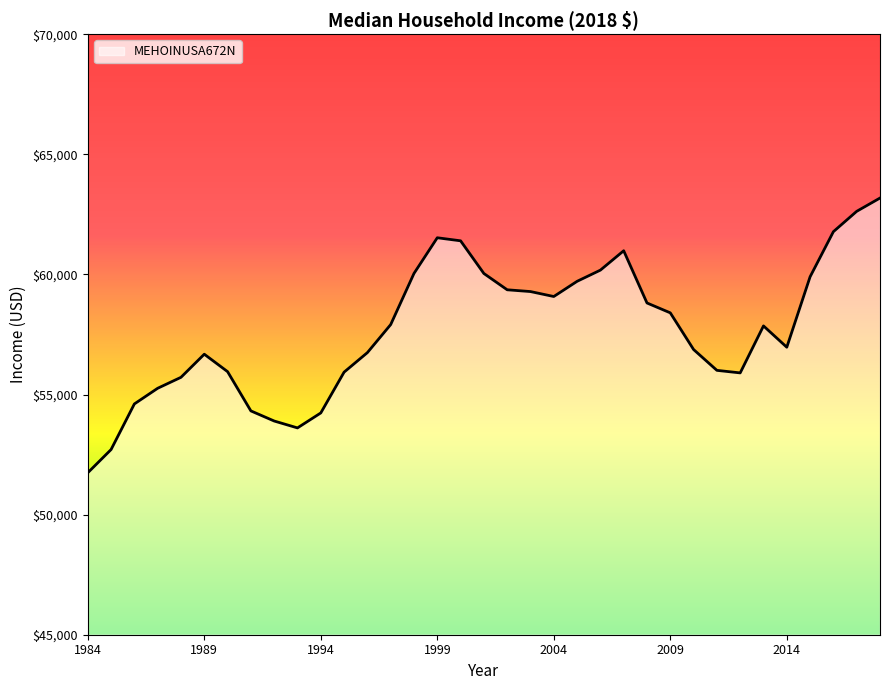

What is the difference between the maximum and minimum values?

11437